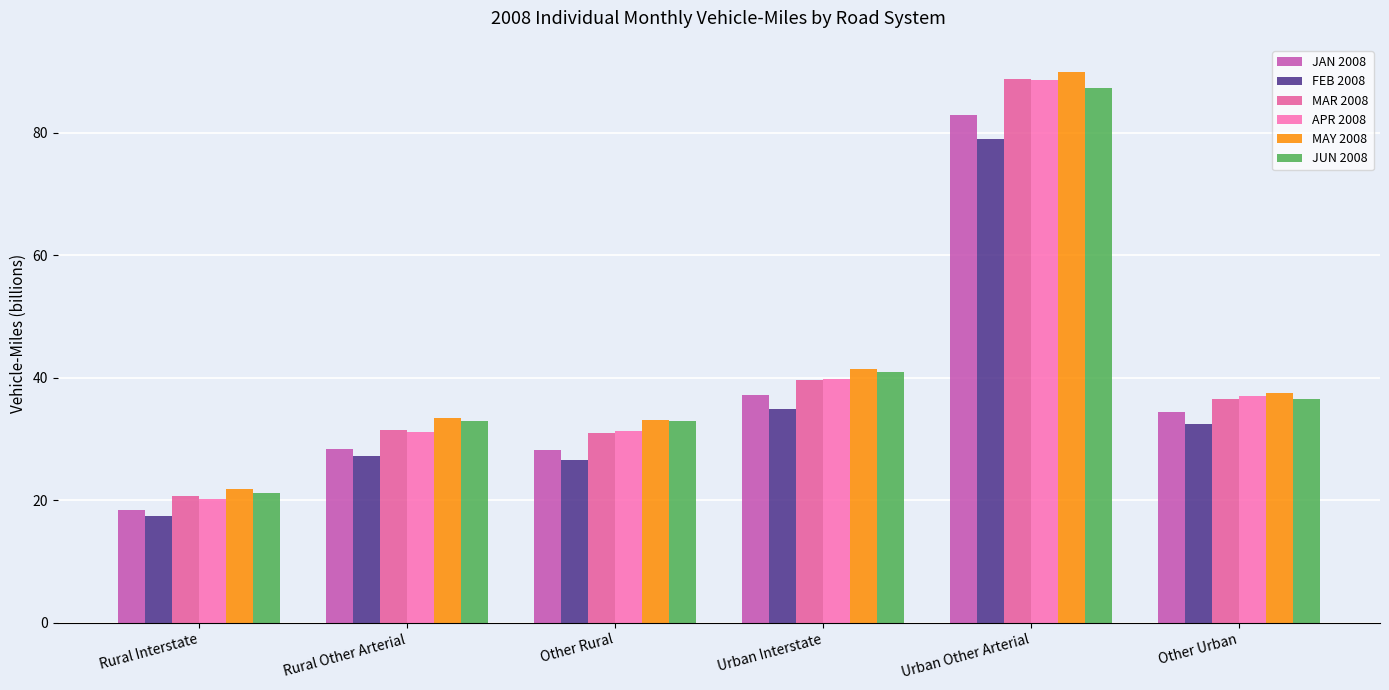

Which category has the highest value in the FEB 2008 series?

Urban Other Arterial